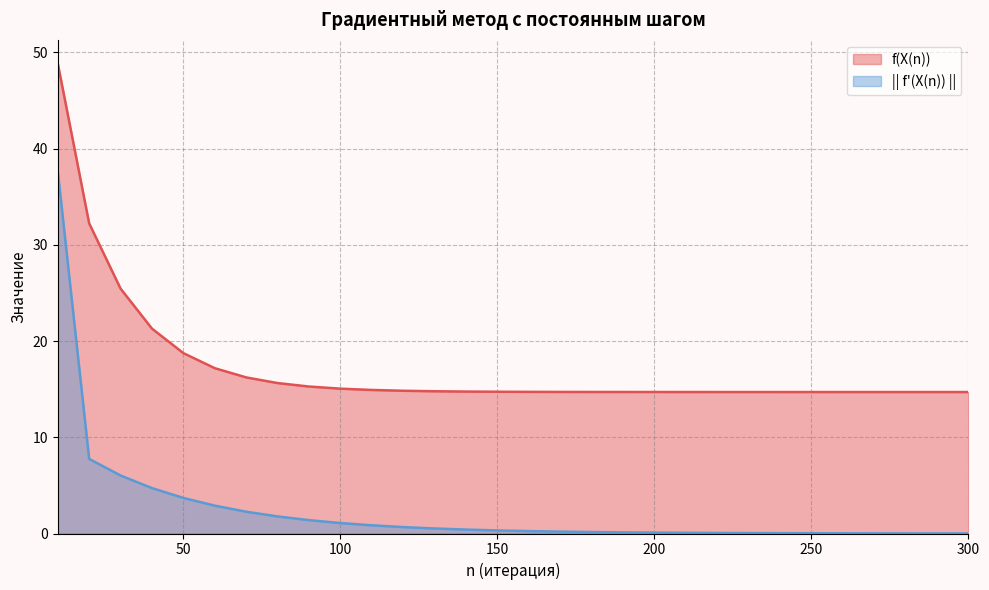

Is the value of || f'(X(n)) || at 210 greater than the value of f(X(n)) at 270?

No